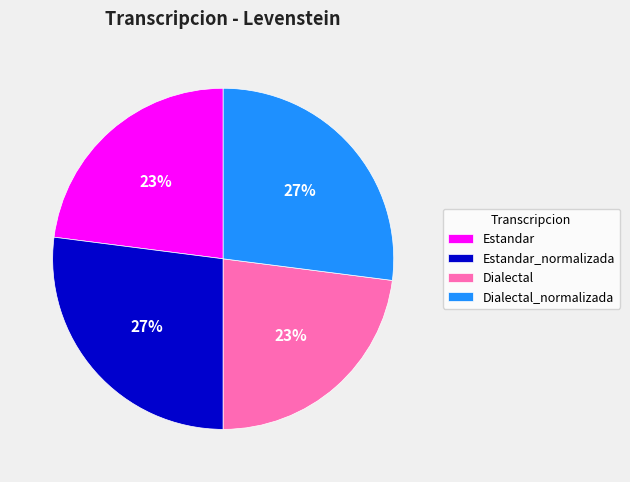

Is the sum of Estandar and Dialectal greater than half?

No